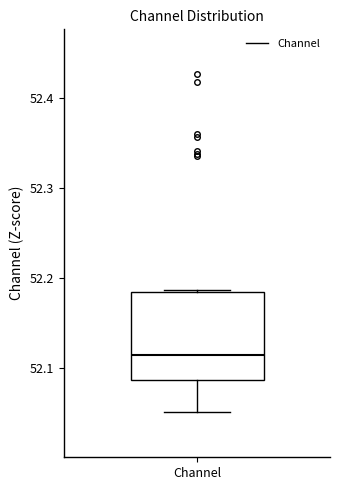

Transcribe this box plot: give where the median line is, the range the box spans, and where the two whiskers end, as read against the y-axis. The values are not printed on the chart, so give them approximately, as read against the axis.

median 52.11, box 52.09 to 52.18, whiskers 52.05 to 52.19